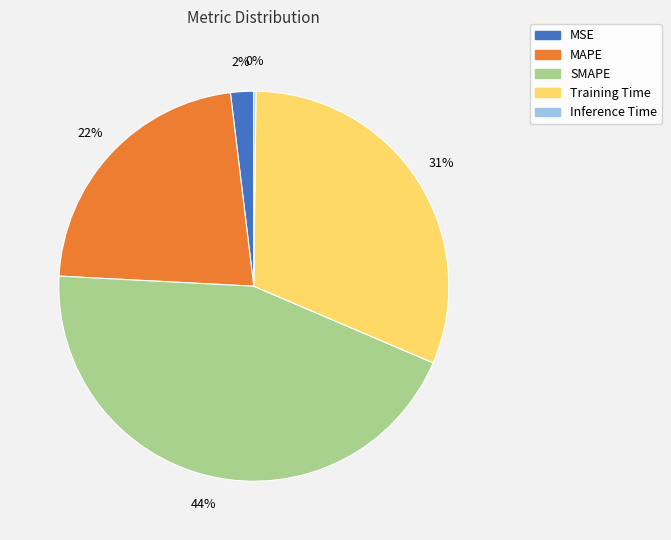

To the nearest percent, what percentage of the pie is MSE?

2%